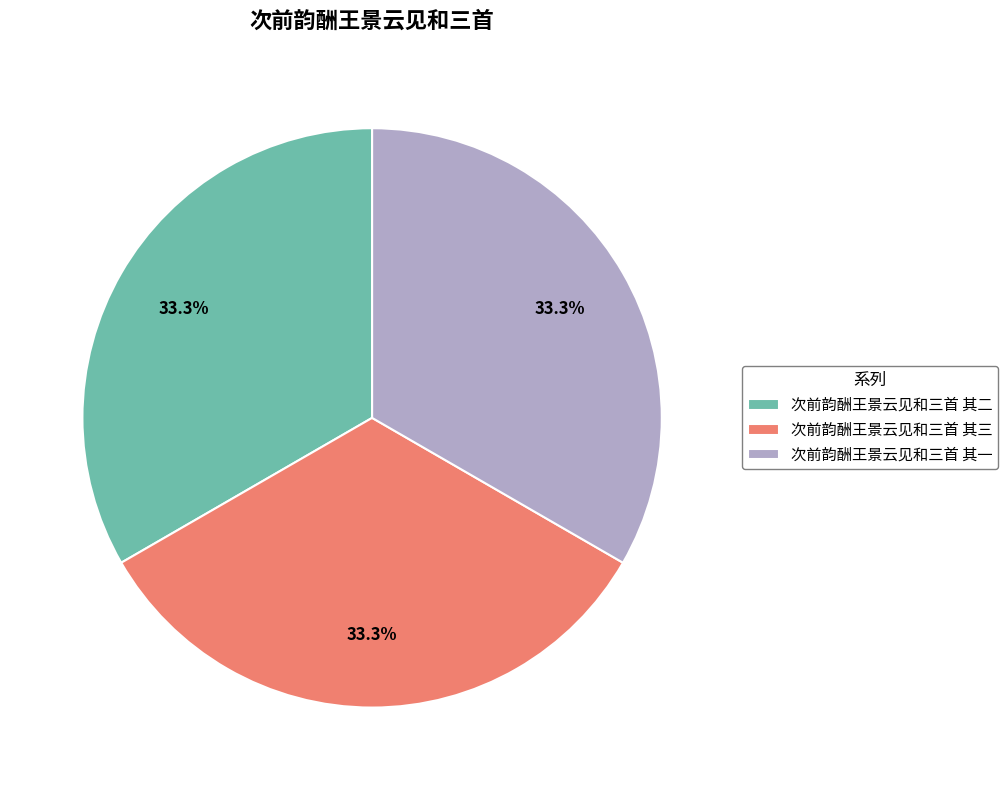

Does any single category account for the majority?

No